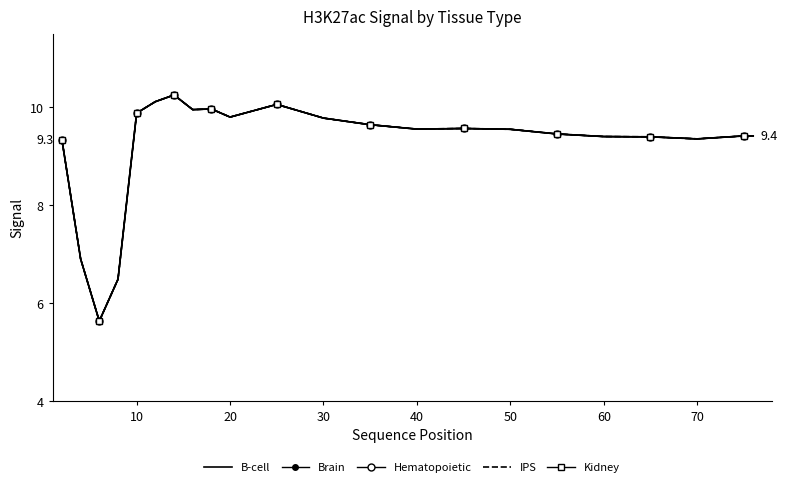

How many distinct data groups are displayed?

5